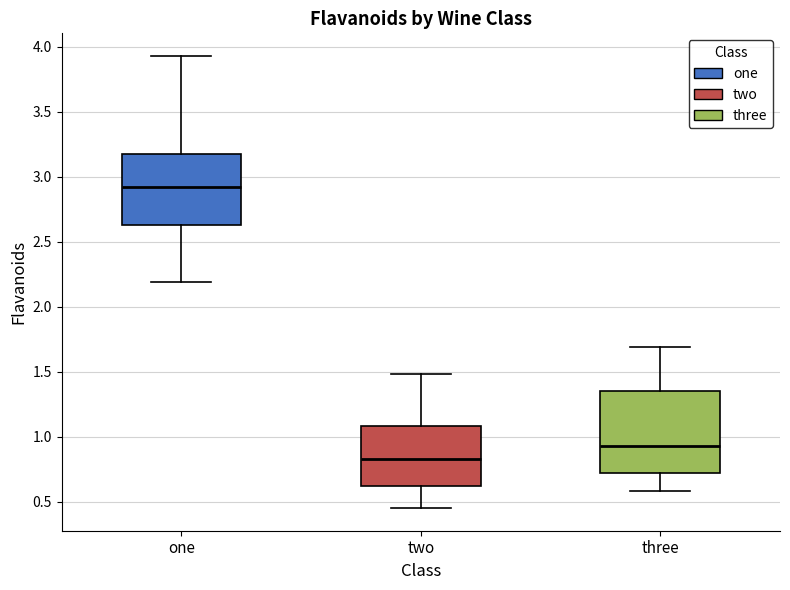

Reading left to right, transcribe this box plot: for each box, give where its median line is, the range the box spans, and where its two whiskers end, as read against the y-axis. The values are not printed on the chart, so give them approximately, as read against the axis.

one: median 2.95, box 2.65 to 3.20, whiskers 2.20 to 3.95
two: median 0.85, box 0.60 to 1.10, whiskers 0.45 to 1.50
three: median 0.95, box 0.70 to 1.35, whiskers 0.60 to 1.70